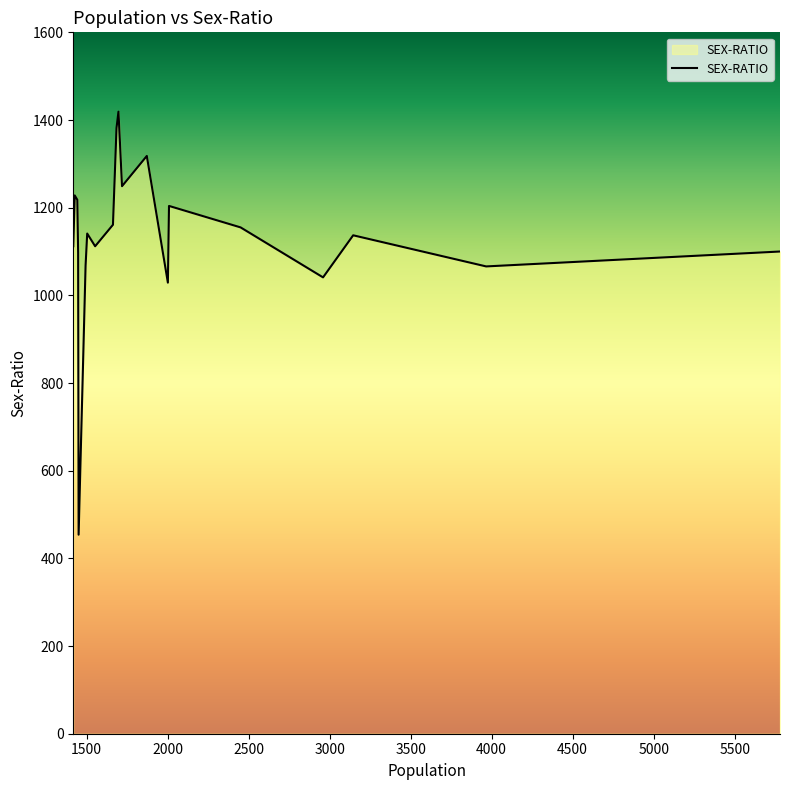

How many lines are shown in the chart?

1